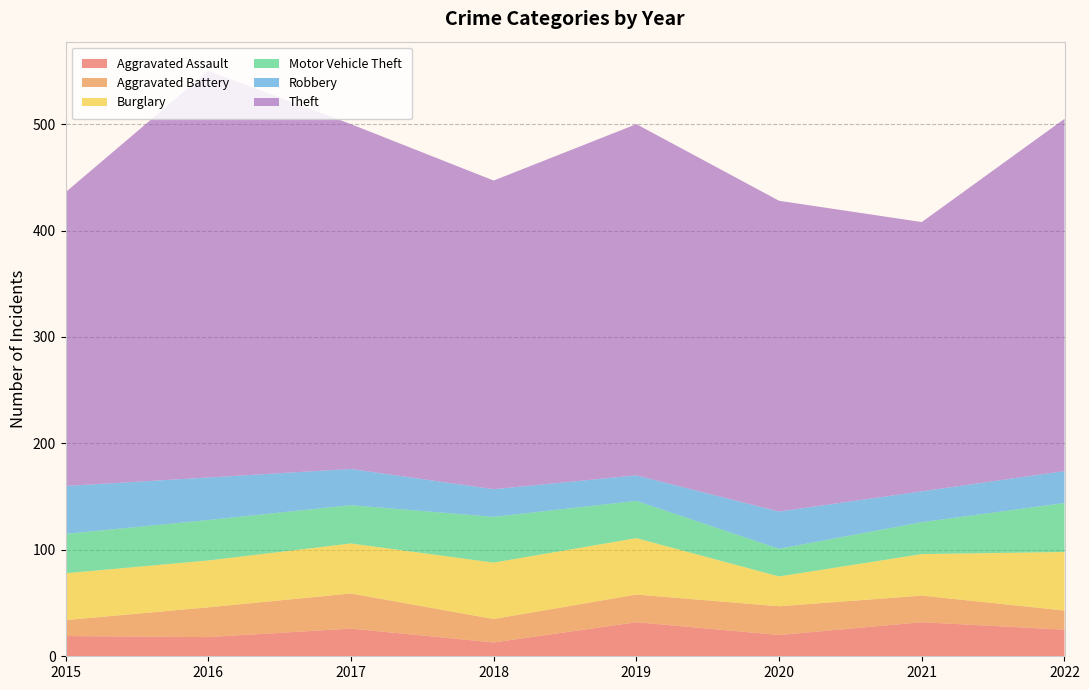

Reading left to right, what are all the values shown in this chart?

Aggravated Assault: 2015=19	2016=18	2017=26	2018=13	2019=32	2020=20	2021=32	2022=25
Aggravated Battery: 2015=15	2016=28	2017=33	2018=22	2019=26	2020=27	2021=25	2022=18
Burglary: 2015=44	2016=44	2017=47	2018=53	2019=53	2020=28	2021=39	2022=55
Motor Vehicle Theft: 2015=37	2016=38	2017=36	2018=43	2019=35	2020=26	2021=30	2022=46
Robbery: 2015=45	2016=40	2017=34	2018=26	2019=24	2020=35	2021=29	2022=30
Theft: 2015=276	2016=382	2017=324	2018=290	2019=330	2020=292	2021=253	2022=331